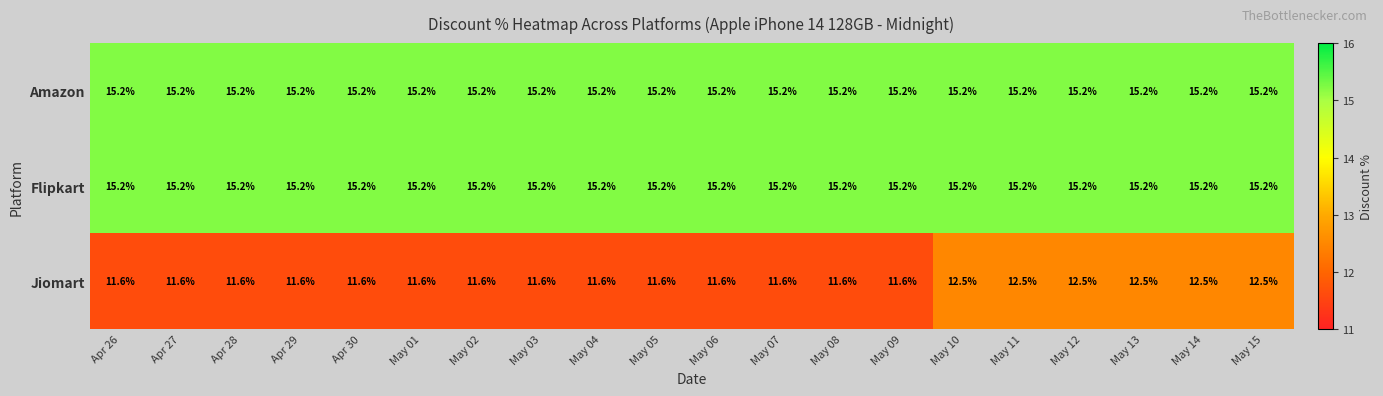

What is the maximum value shown in the chart?

15.2